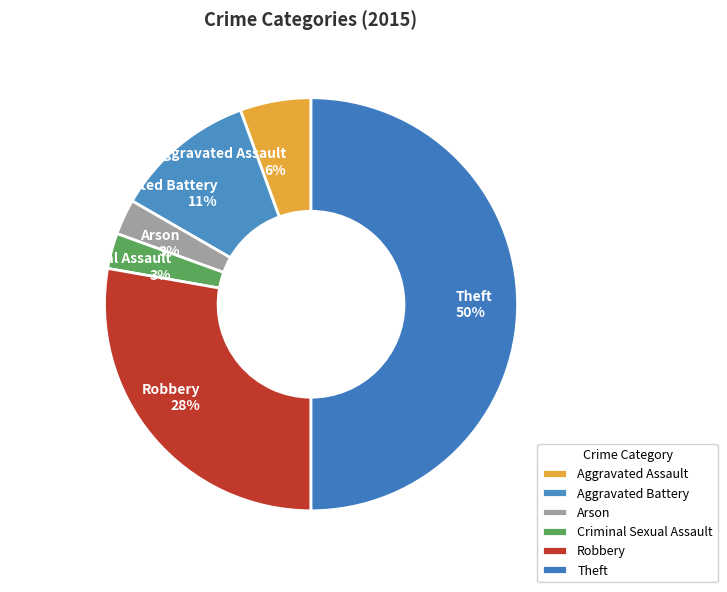

Combined, do Criminal Sexual Assault and Robbery account for over 50%?

No